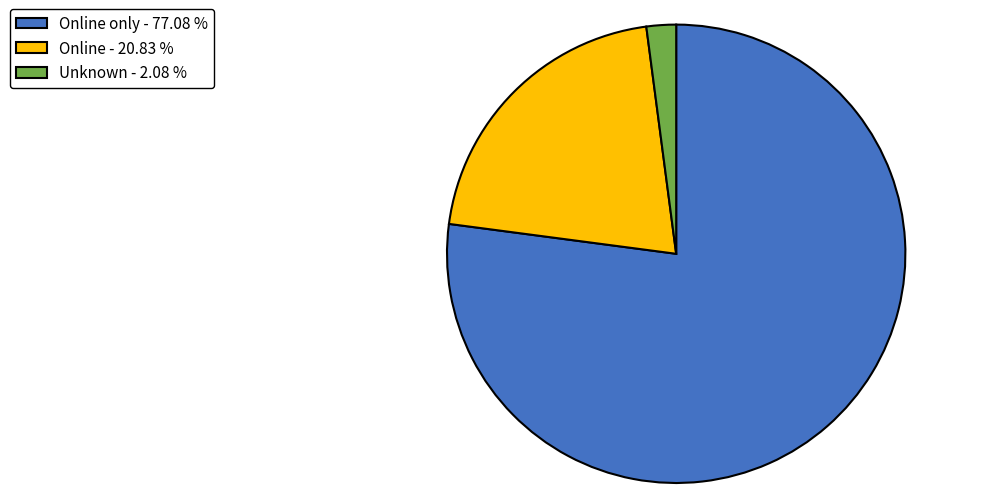

Does any single category account for the majority?

Yes